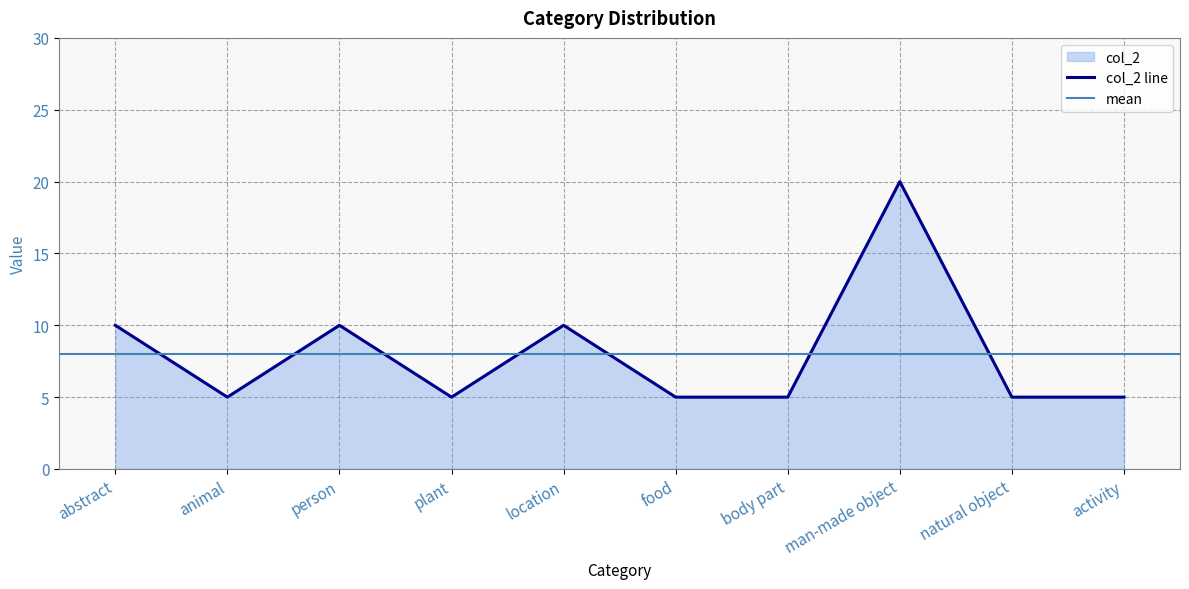

What is the average value?

8